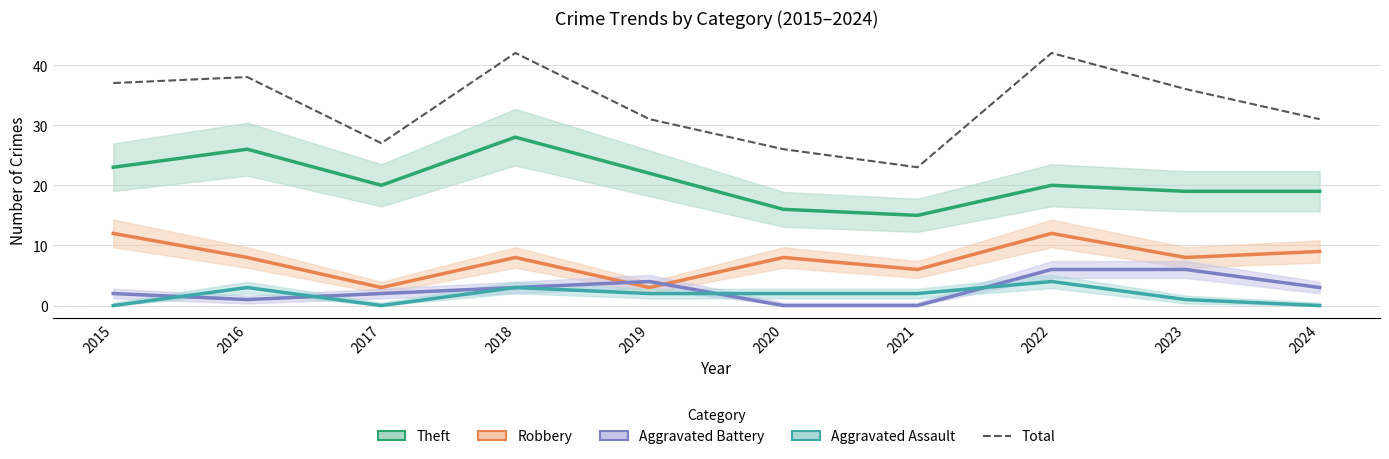

How many data points in Aggravated Assault are above 2?

3